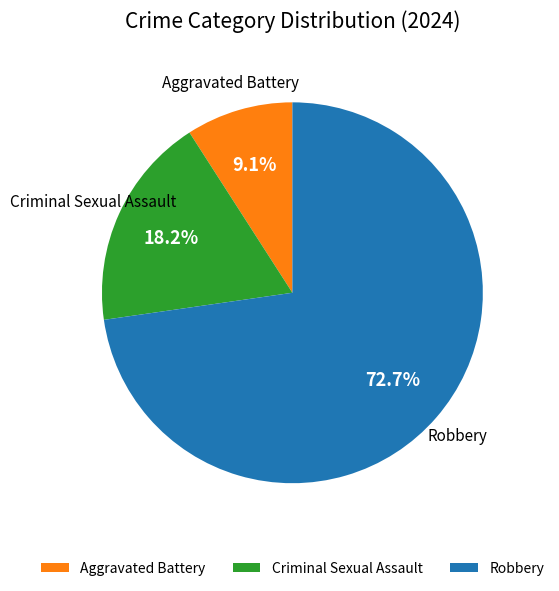

Which slice is the smallest?

Aggravated Battery